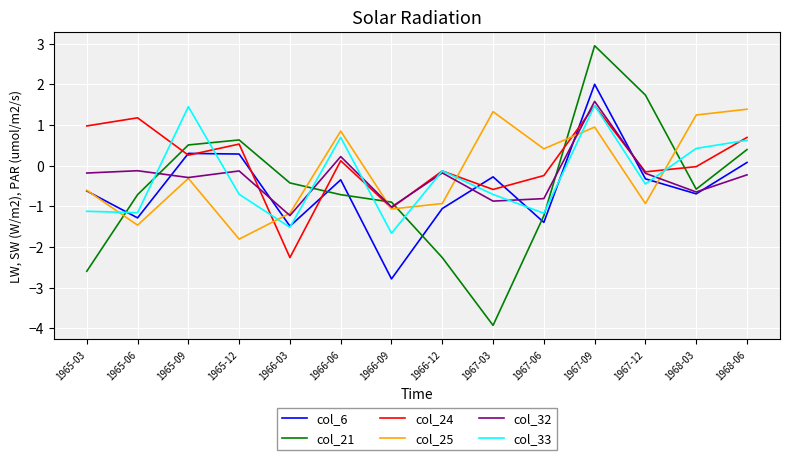

What is the difference between the highest and lowest values at 1965-06?

2.6